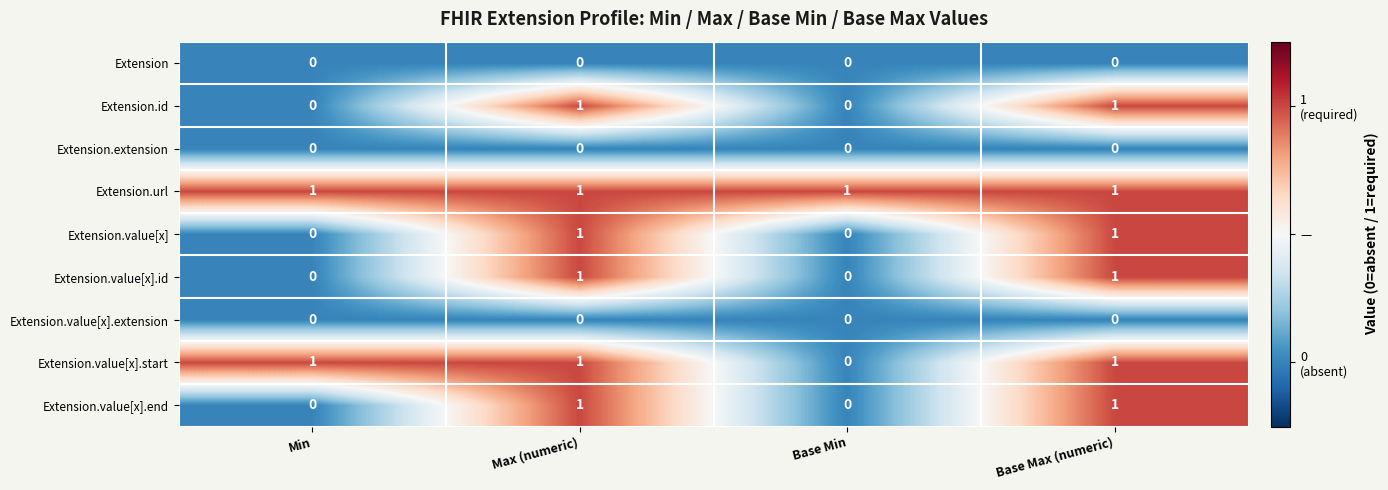

Count the Extension.value[x].start values in the range 1 to 2.

3